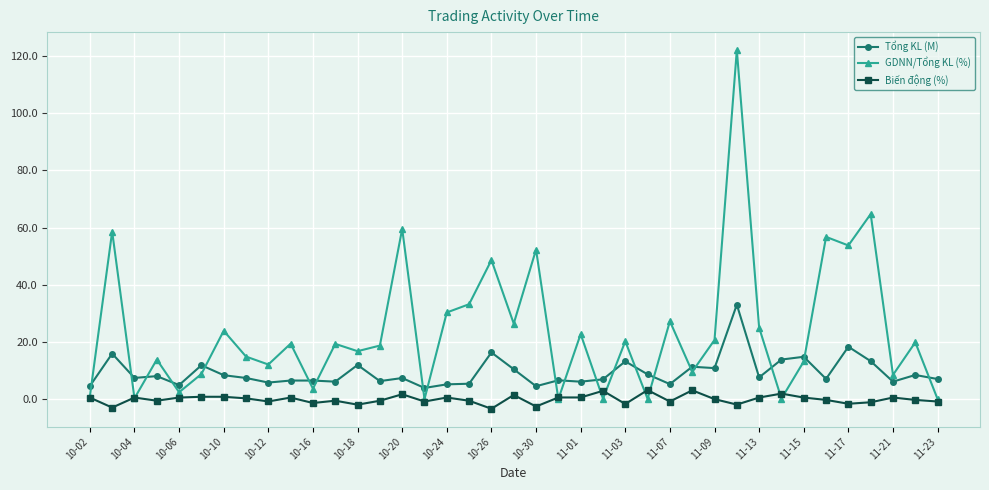

What is the highest value of the GDNN/Tổng KL (%) series?

122.1